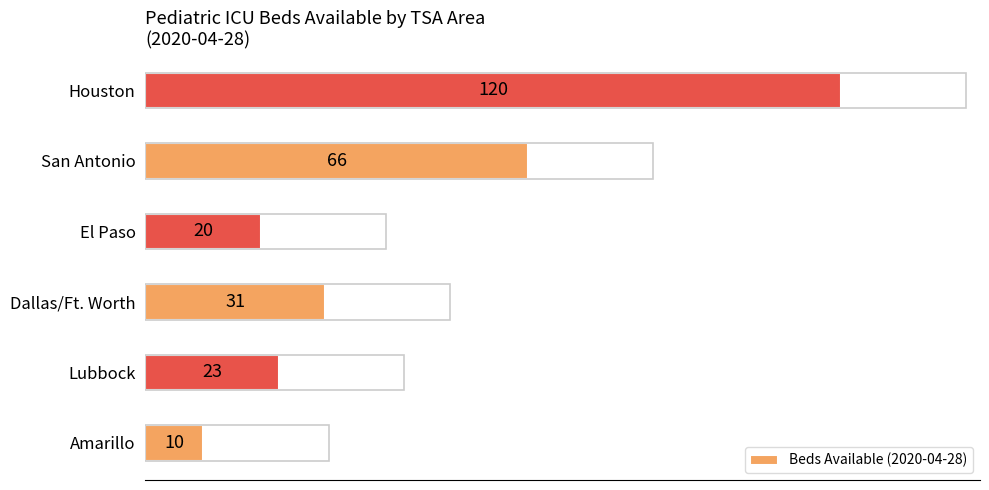

Read the value at Amarillo, to the nearest 10.

10